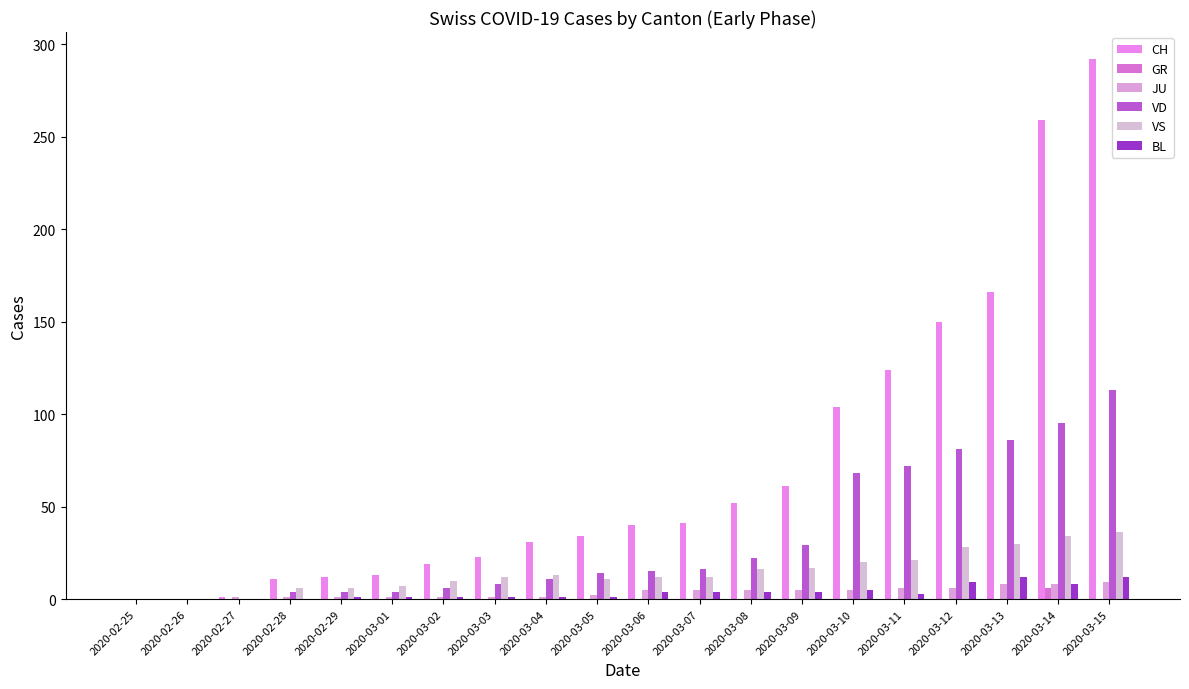

Are the bars grouped side by side (vs. stacked)?

Yes